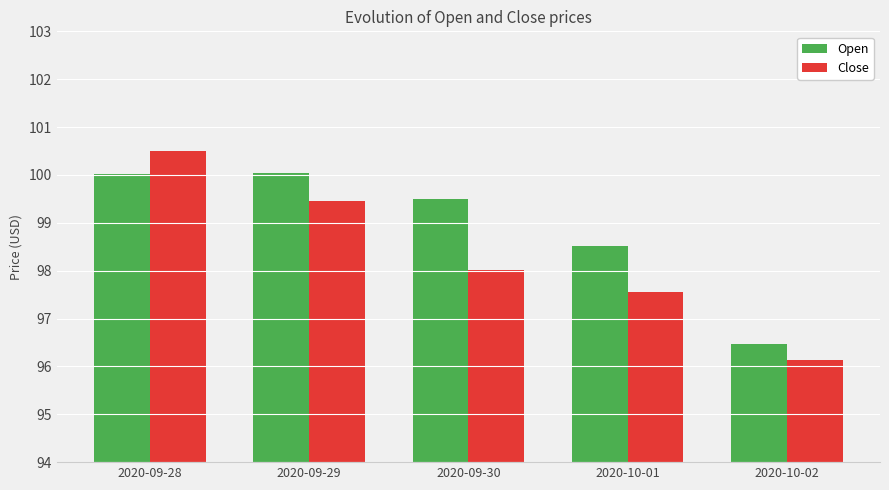

List the series in order of their overall mean, highest first.

Open, Close